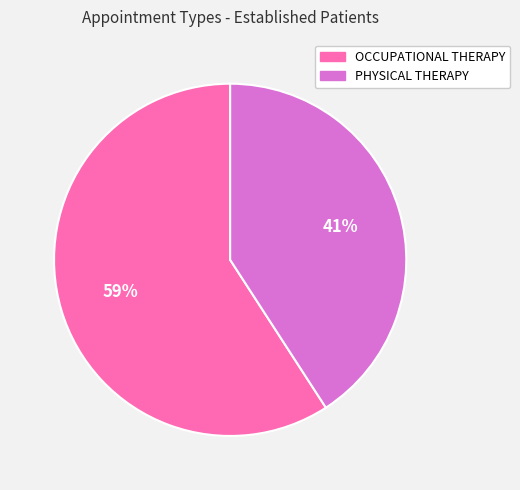

To the nearest percent, what is the difference between the OCCUPATIONAL THERAPY and PHYSICAL THERAPY slice percentages?

18%